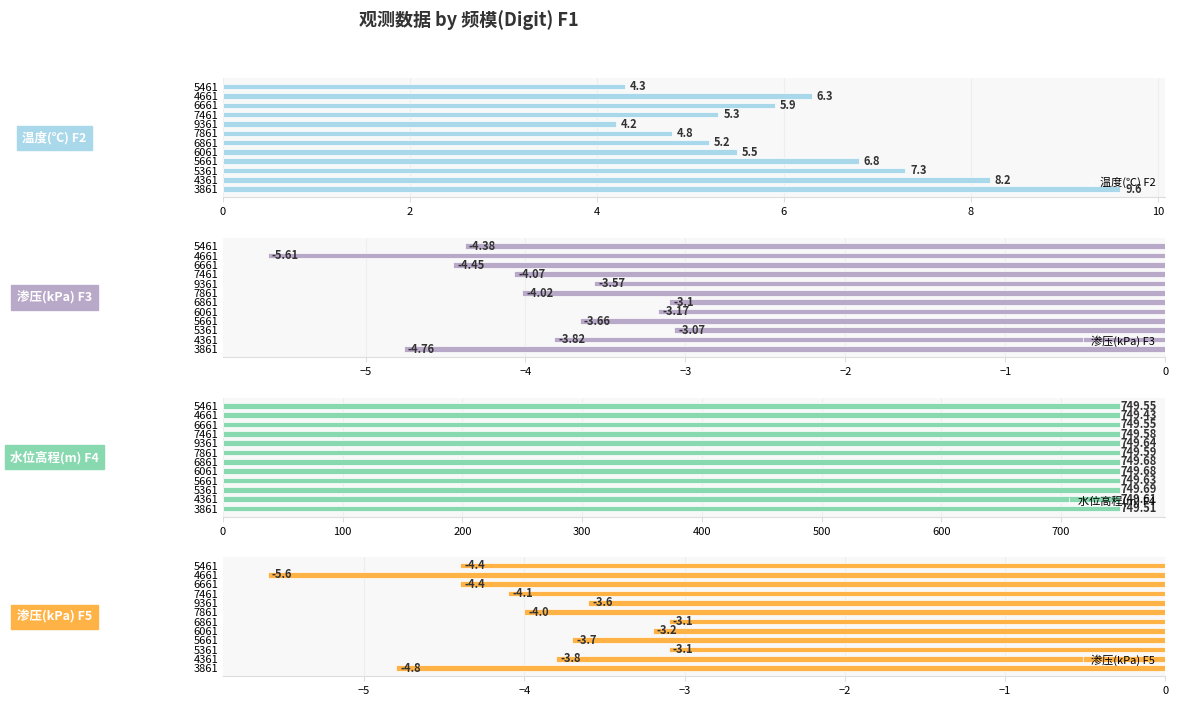

What are all the series names shown in the legend?

温度(℃) F2, 渗压(kPa) F3, 水位高程(m) F4, 渗压(kPa) F5